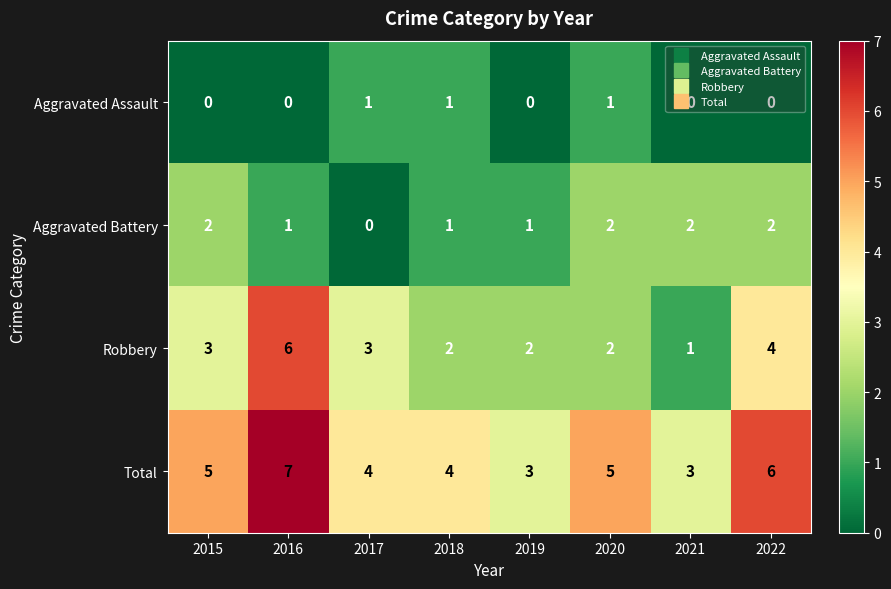

How many series are shown in this chart?

4